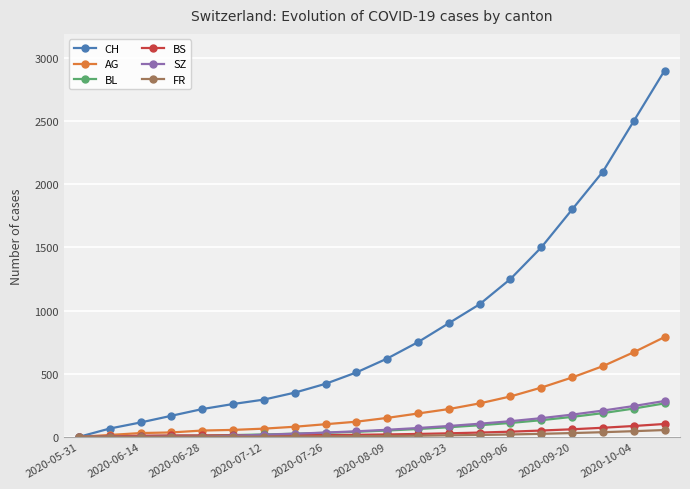

Which series has the largest total across all categories?

CH